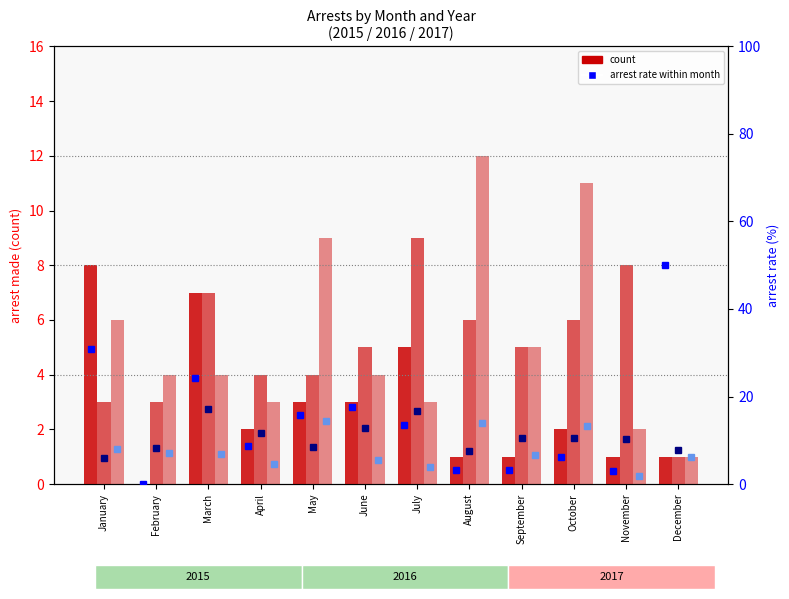

How many groups of bars are there?

12